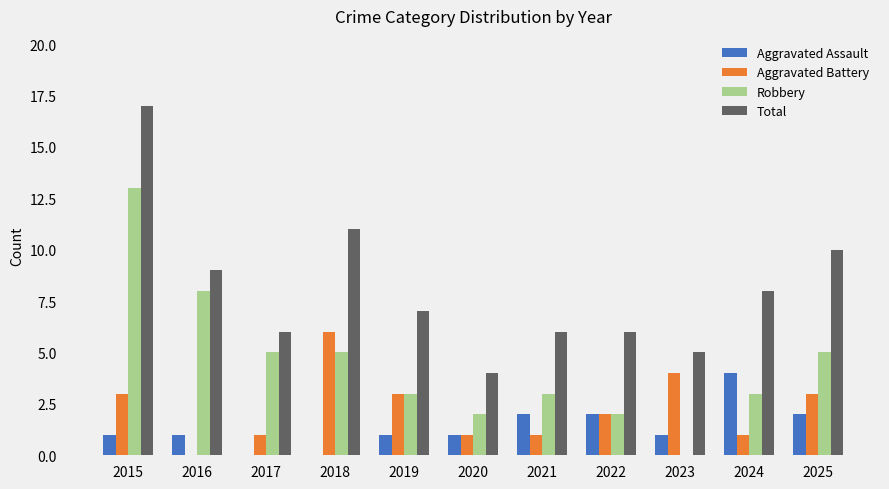

Which series changed the most between 2017 and 2024?

Aggravated Assault